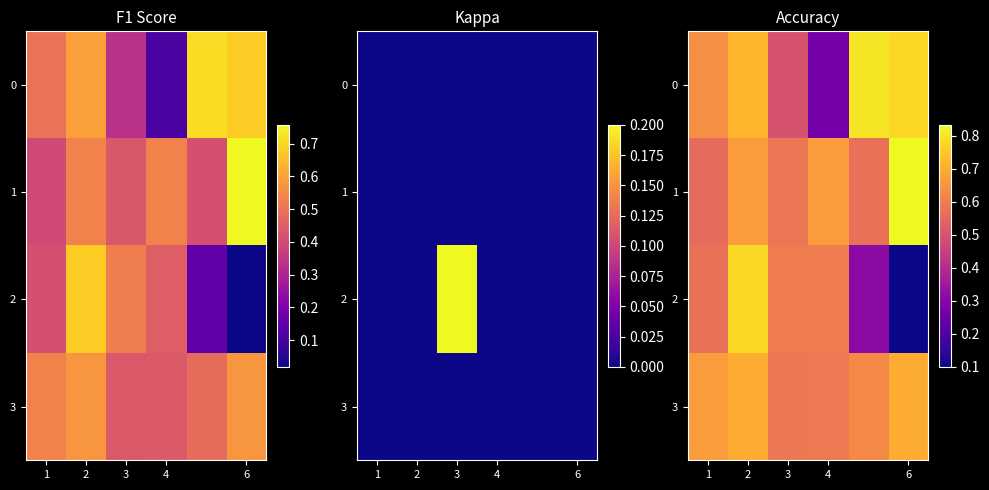

What is the maximum value shown in the chart?

0.8